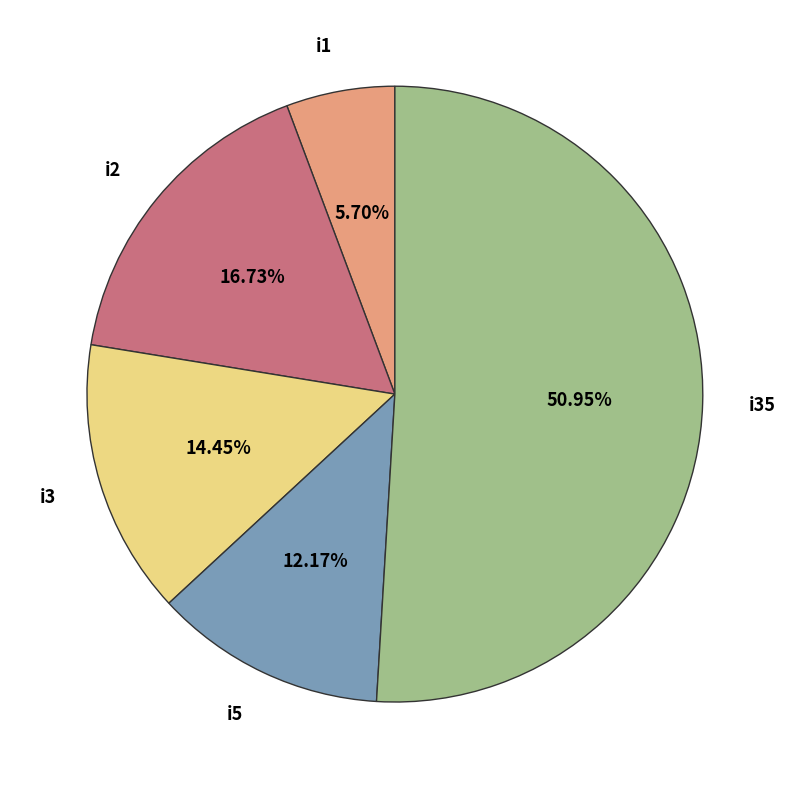

Is the sum of i2 and i35 greater than half?

Yes